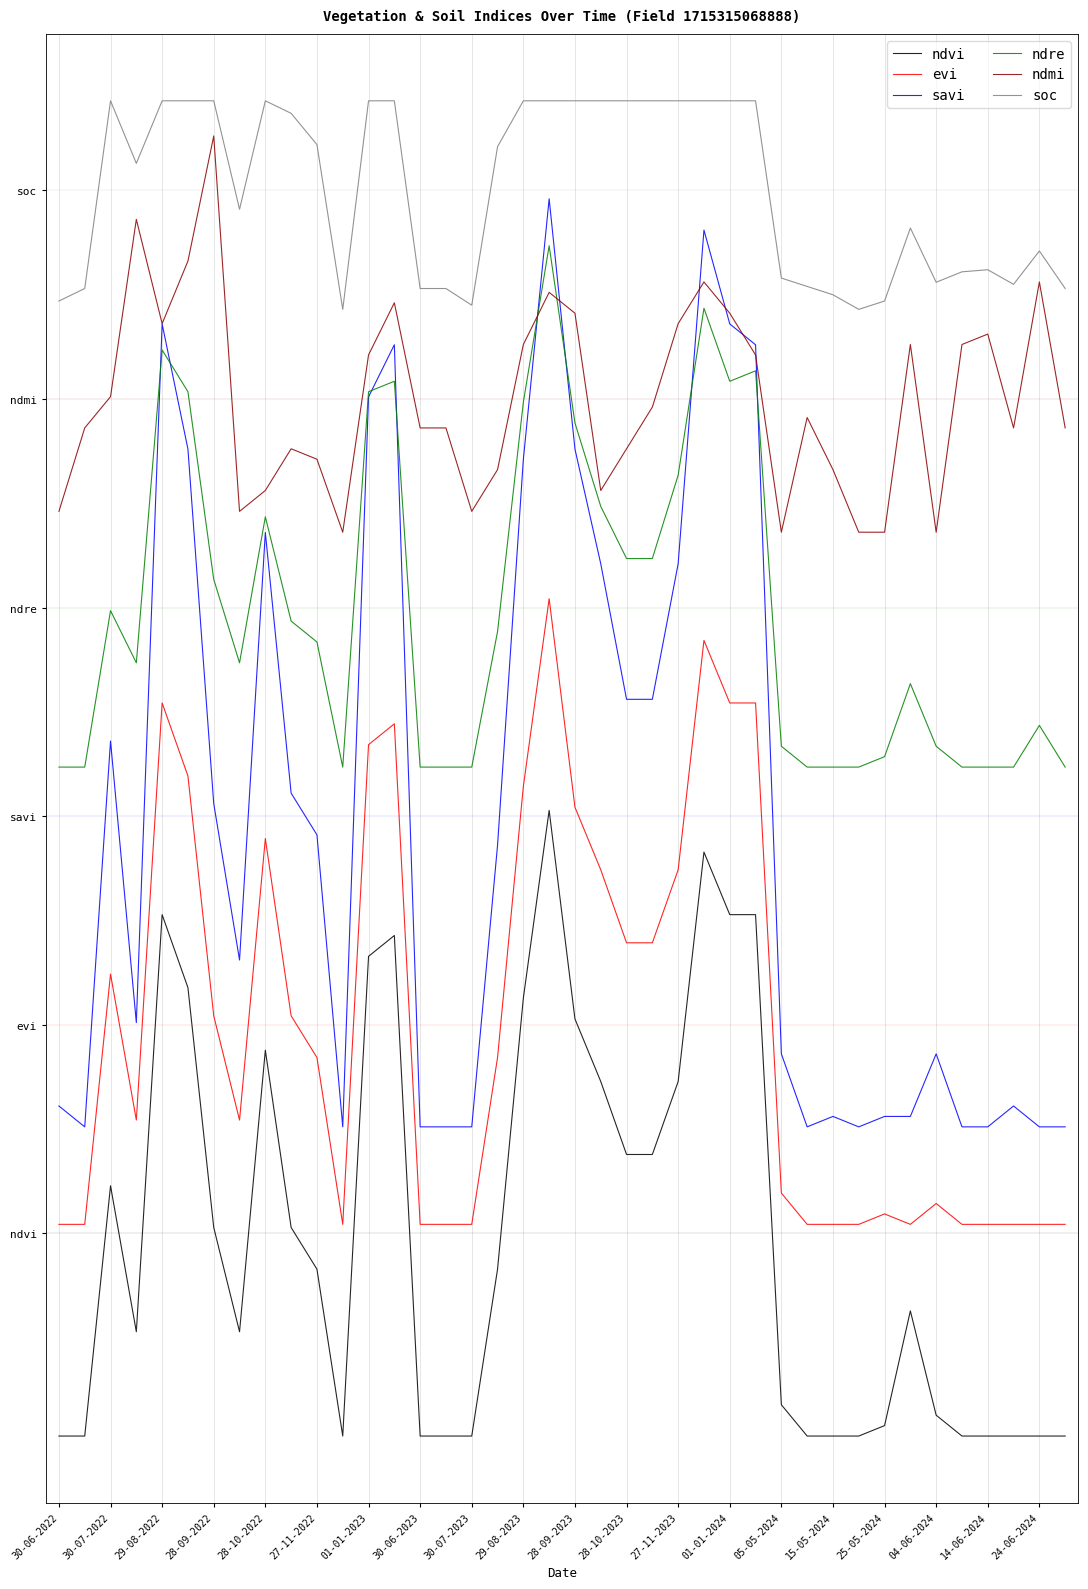

What are all the series names shown in the legend?

ndvi, evi, savi, ndre, ndmi, soc